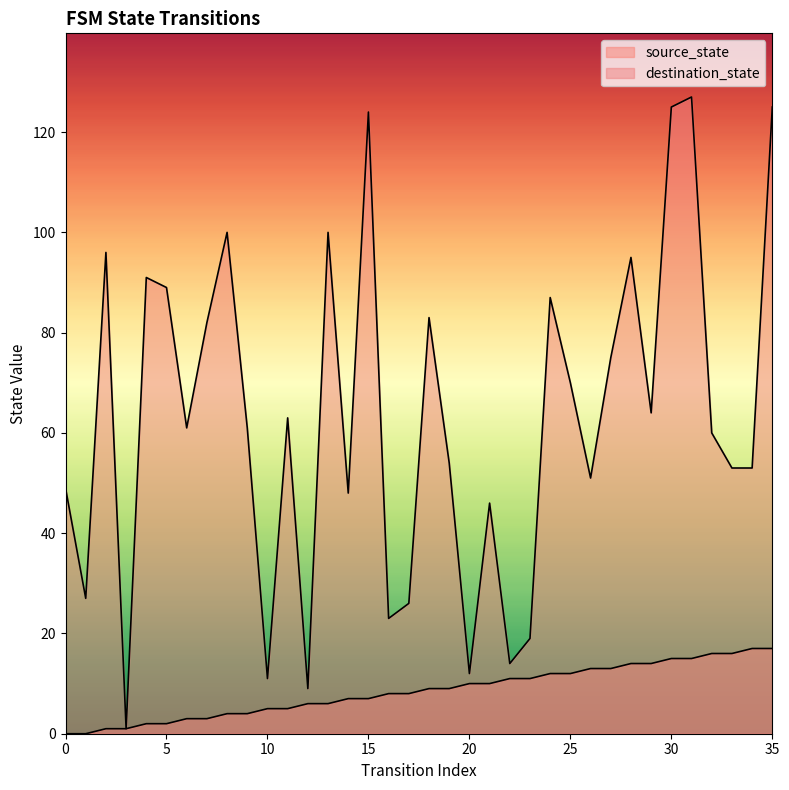

Is it true that destination_state equals 31 at 14?

False